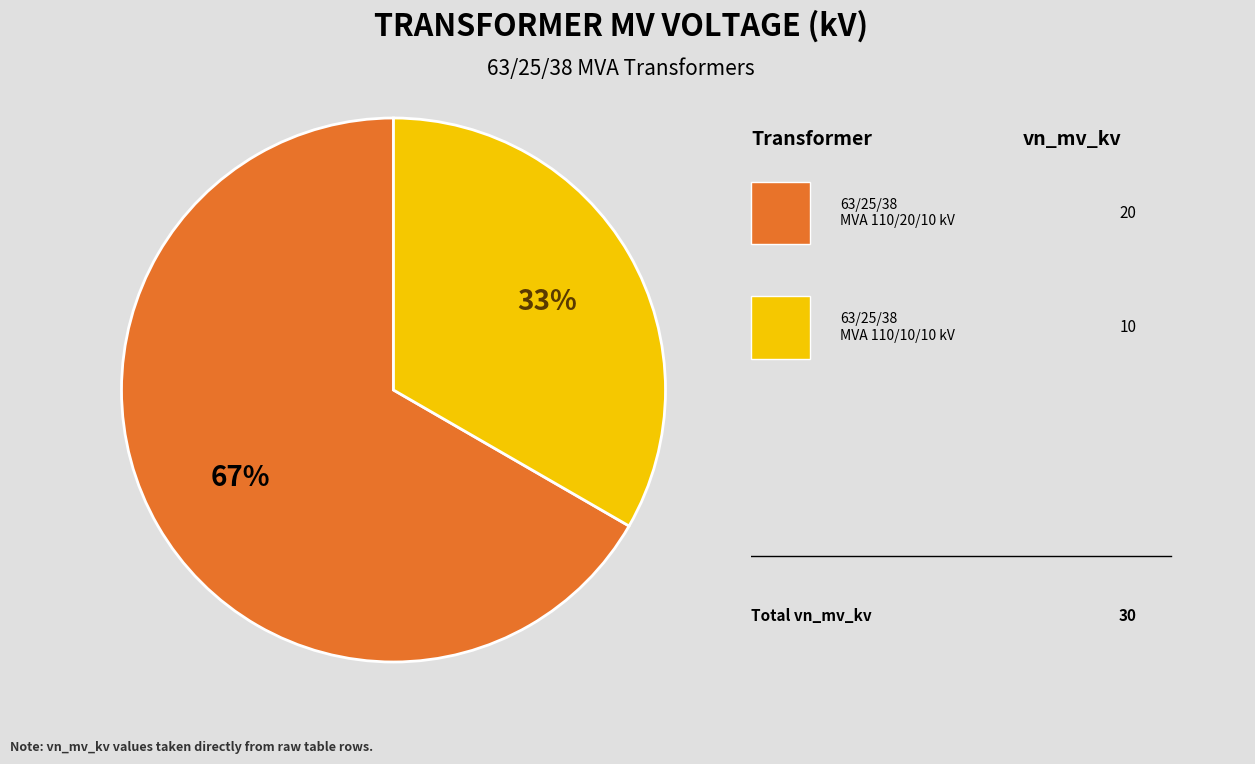

Does any single category account for the majority?

Yes